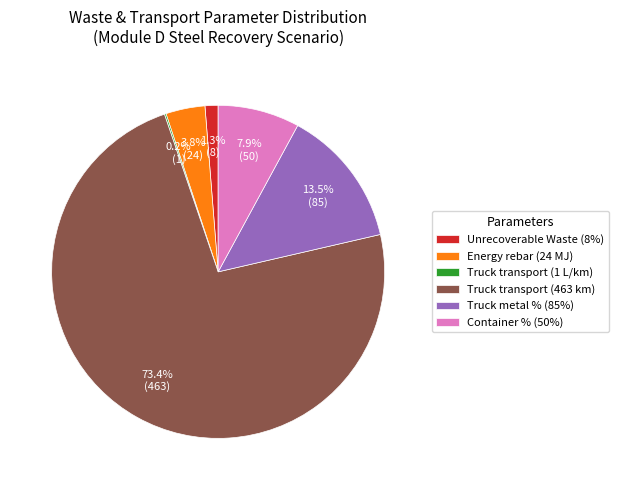

What is the ratio of the value at Energy rebar (24 MJ) to the value at Container % (50%)?

0.5